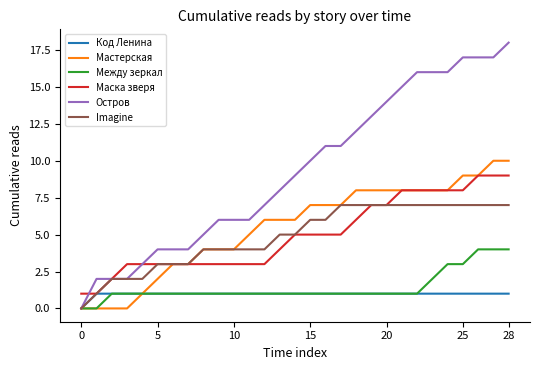

List the series in order of their peak value, highest first.

Остров, Мастерская, Маска зверя, Imagine, Между зеркал, Код Ленина